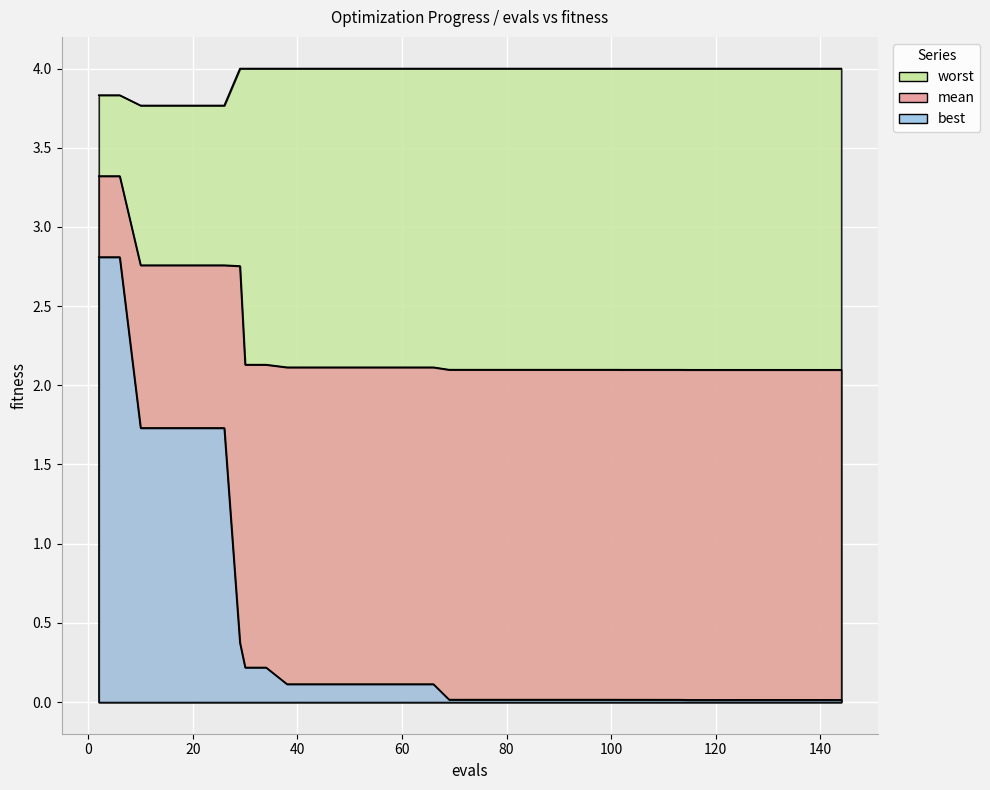

Rank the categories by best value from lowest to highest.

115, 119, 123, 124, 128, 132, 136, 140, 144, 109, 113, 102, 106, 69, 73, 77, 81, 85, 89, 93, 97, 101, 38, 42, 46, 50, 54, 58, 62, 66, 30, 34, 29, 10, 14, 18, 22, 26, 2, 6